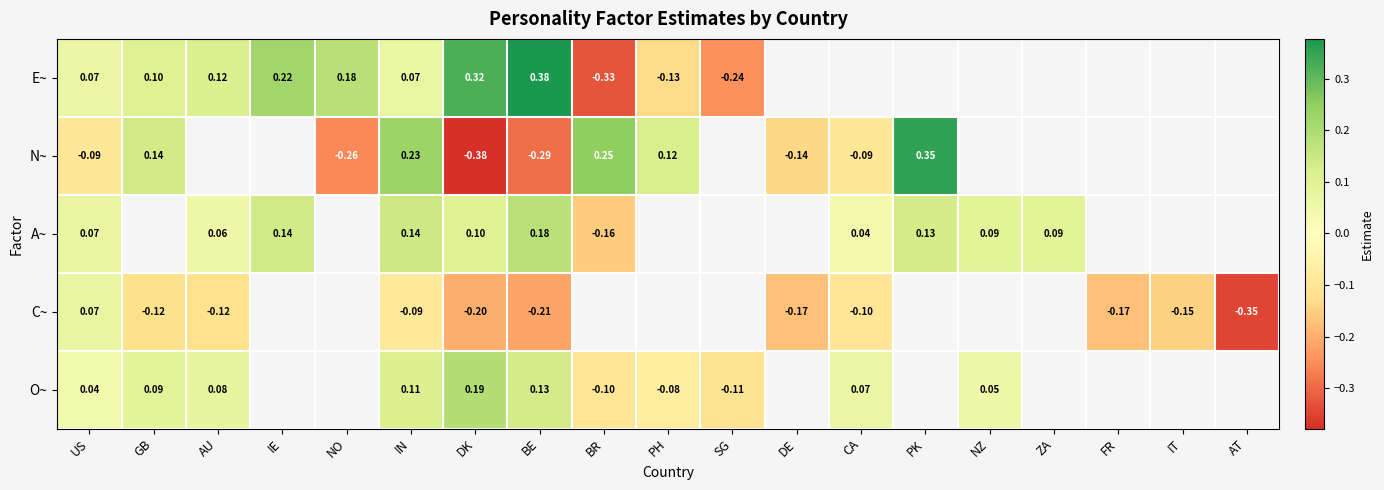

Is the value of C~ at FR greater than the value of A~ at US?

No